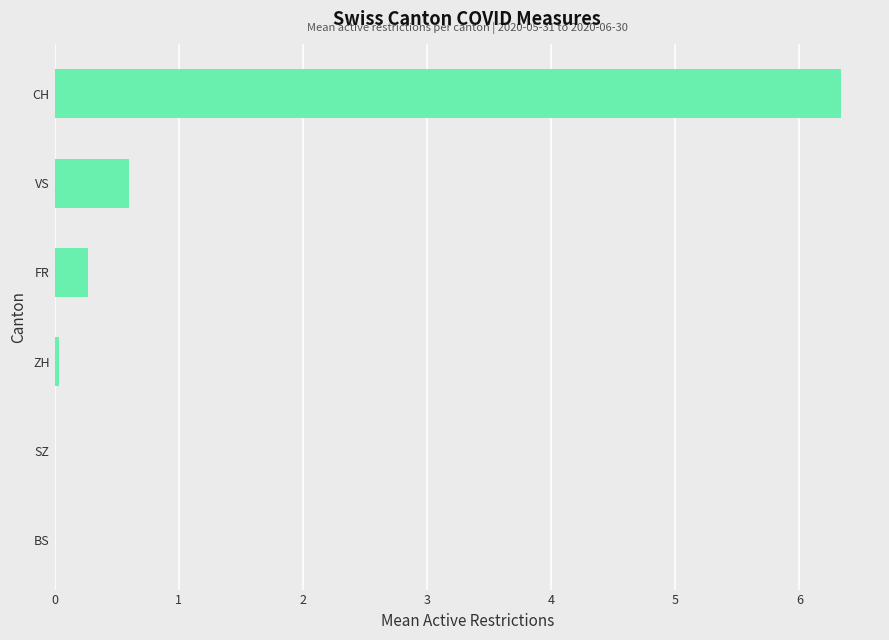

True or false: the data shows 0.6 at VS.

True